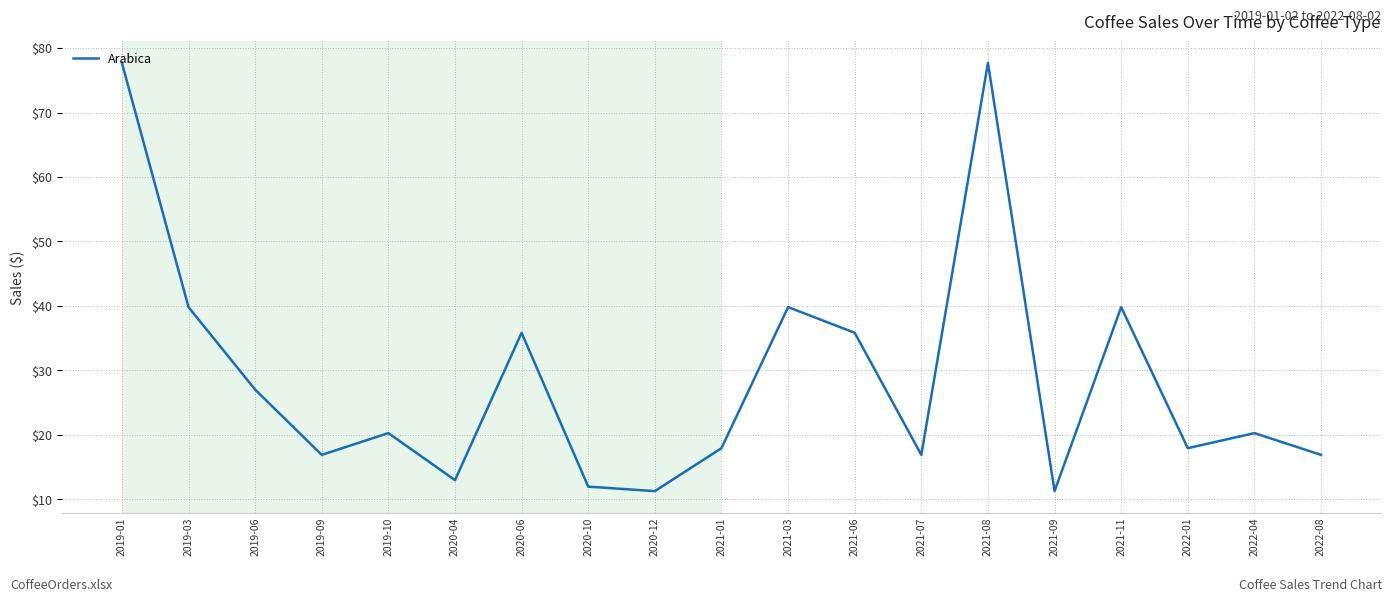

What is the greatest value displayed?

77.7